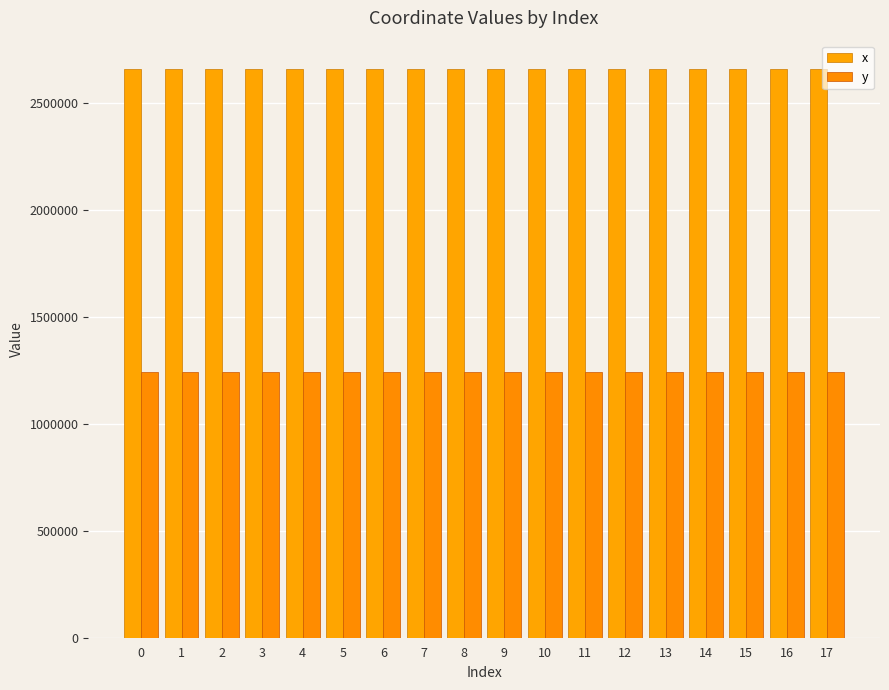

What is the sum of the x values at 7 and 13?

5315845.5